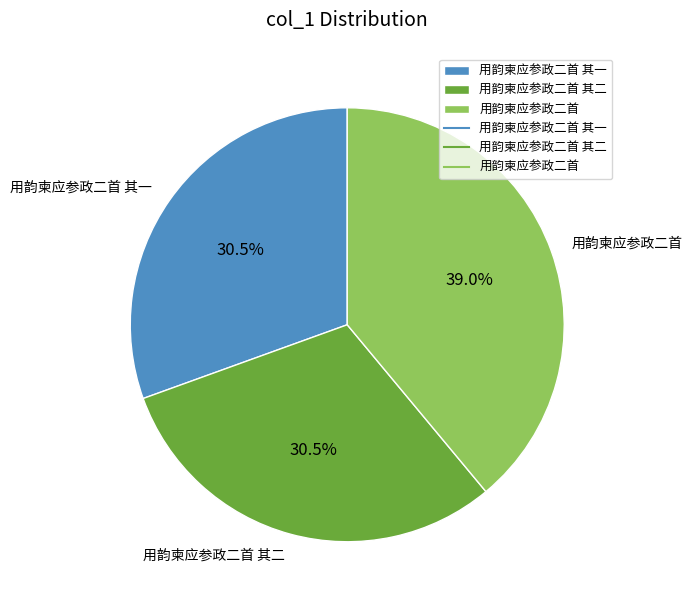

To the nearest percent, what is the difference between the largest and smallest slice percentages?

8%